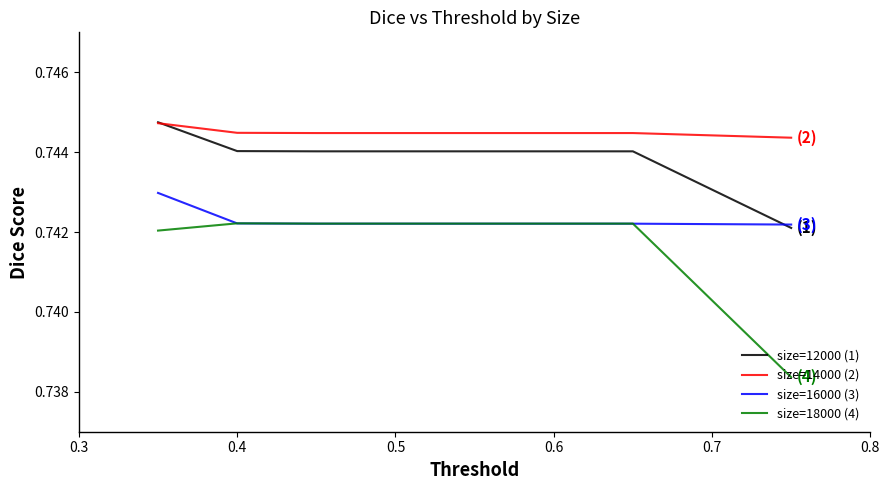

Rank the series by their average value, from lowest to highest.

size=18000 (4), size=16000 (3), size=12000 (1), size=14000 (2)